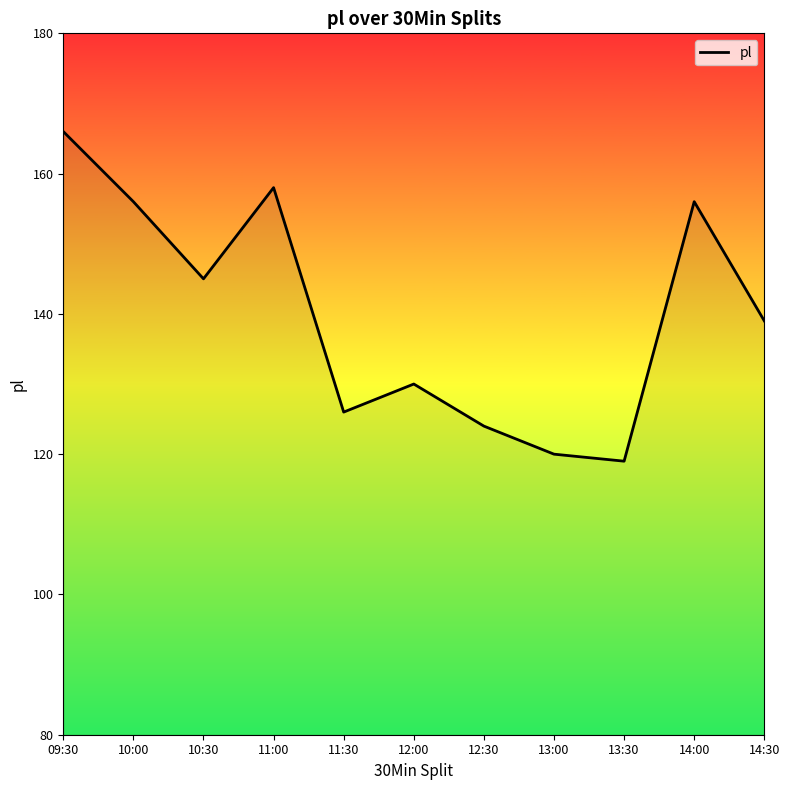

Which label corresponds to the largest value in the chart?

09:30